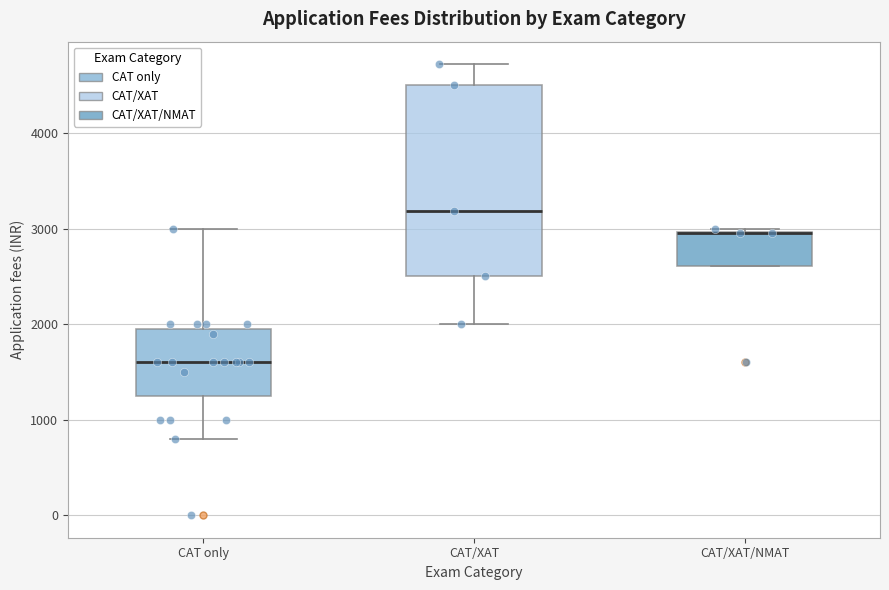

Where is the upper edge of the box for CAT/XAT/NMAT on the y-axis? The values are not printed on the chart, so give them approximately, as read against the axis.

3000